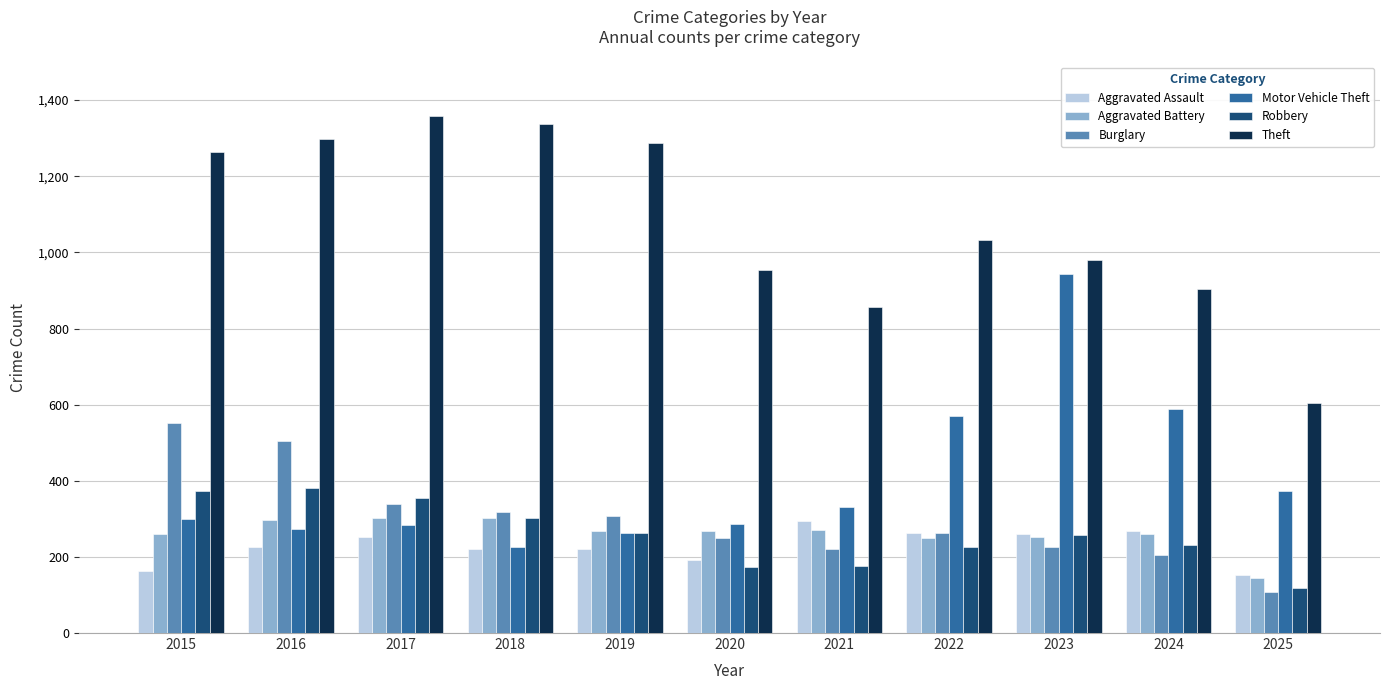

What is the value of the Robbery bar at the 11th from the left?

119